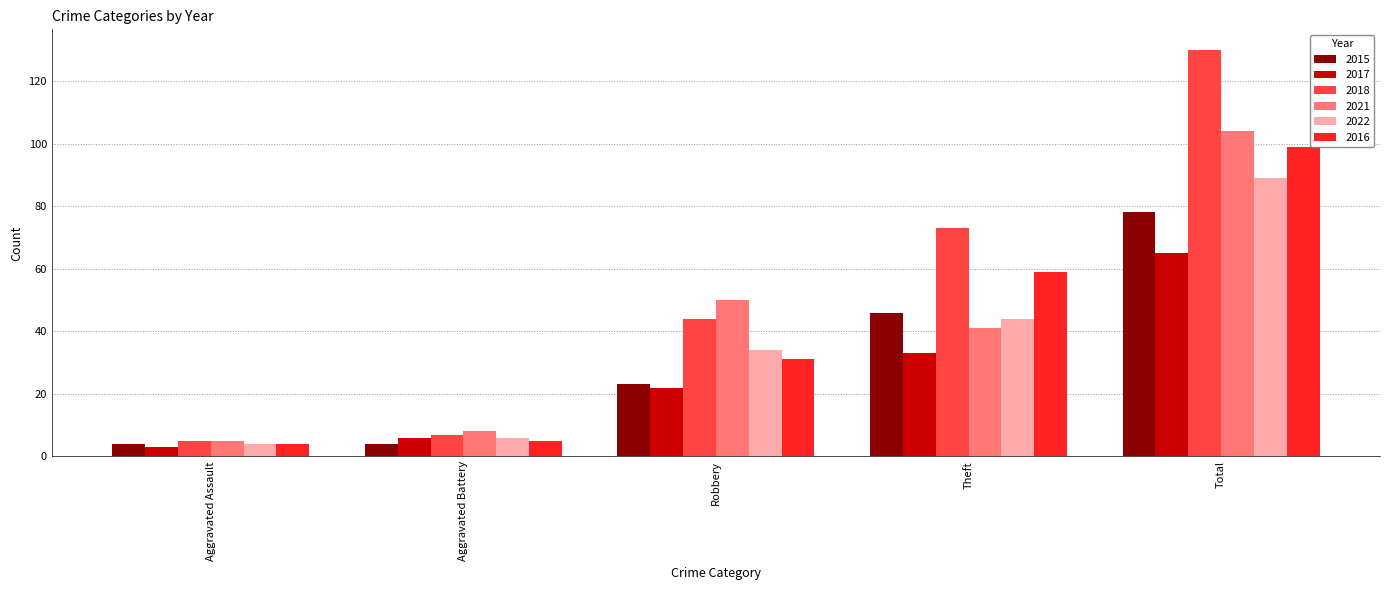

What position from the left is Aggravated Assault?

1